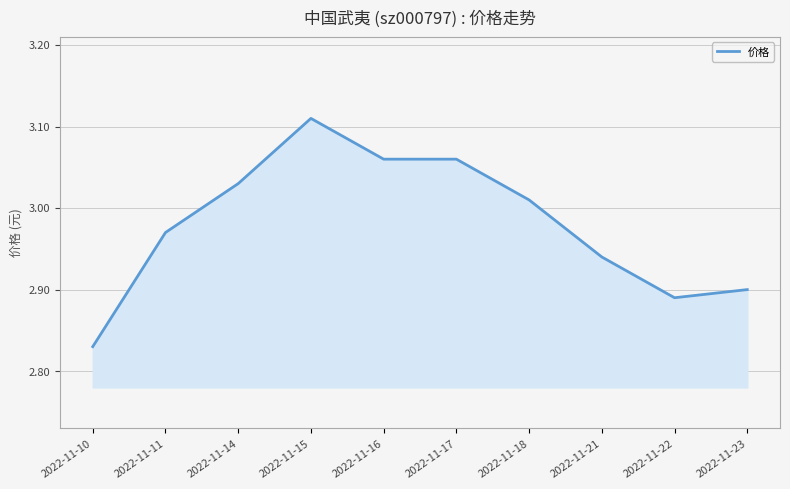

At which label does the data first exceed 3?

2022-11-14